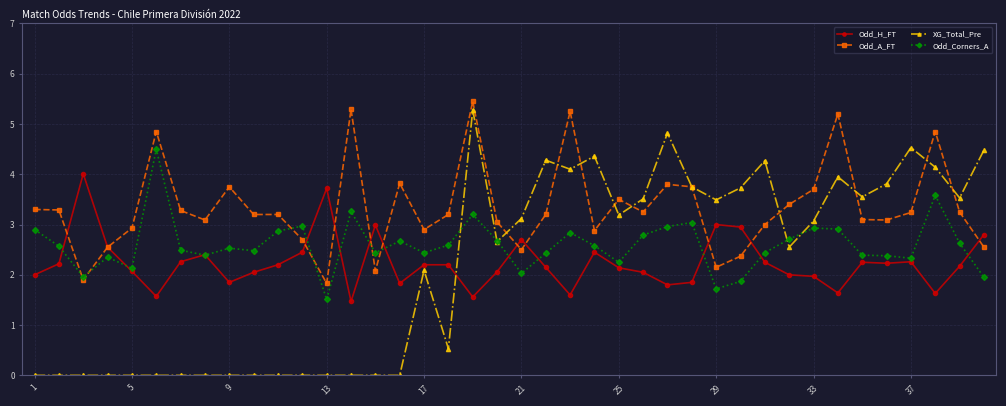

Which series has the widest spread of values?

XG_Total_Pre